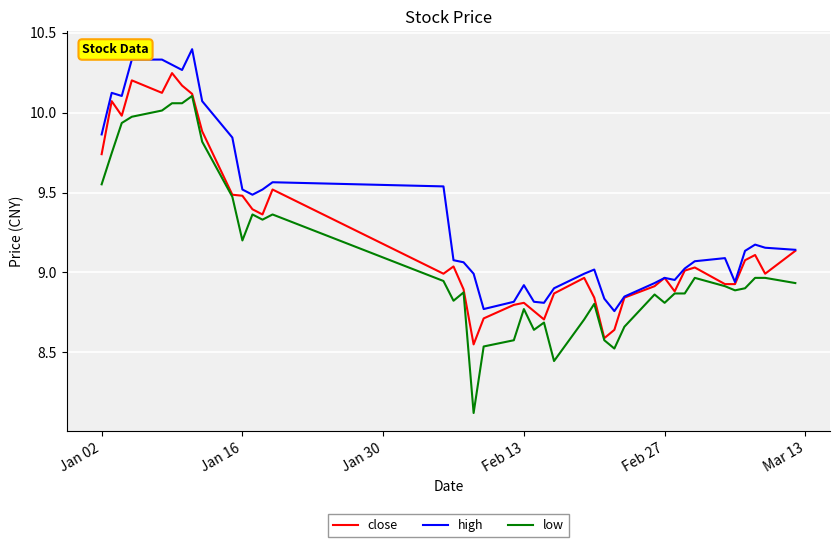

Which series has the largest range (max minus min)?

low